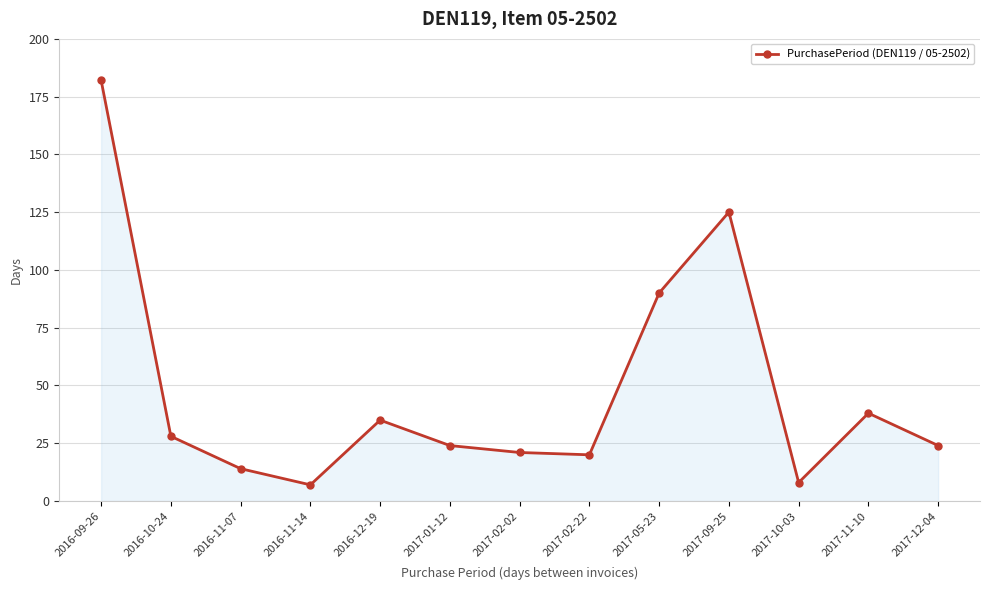

Does the chart display data point markers on the line(s)?

Yes